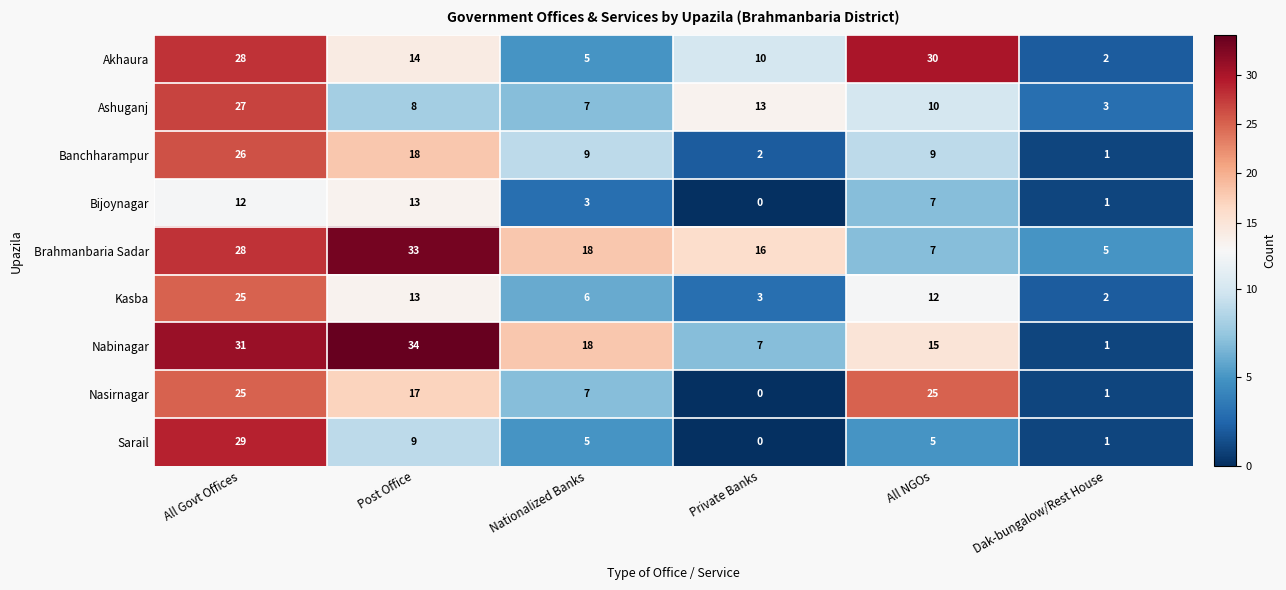

Where is Bijoynagar nearest to the value 6?

All NGOs